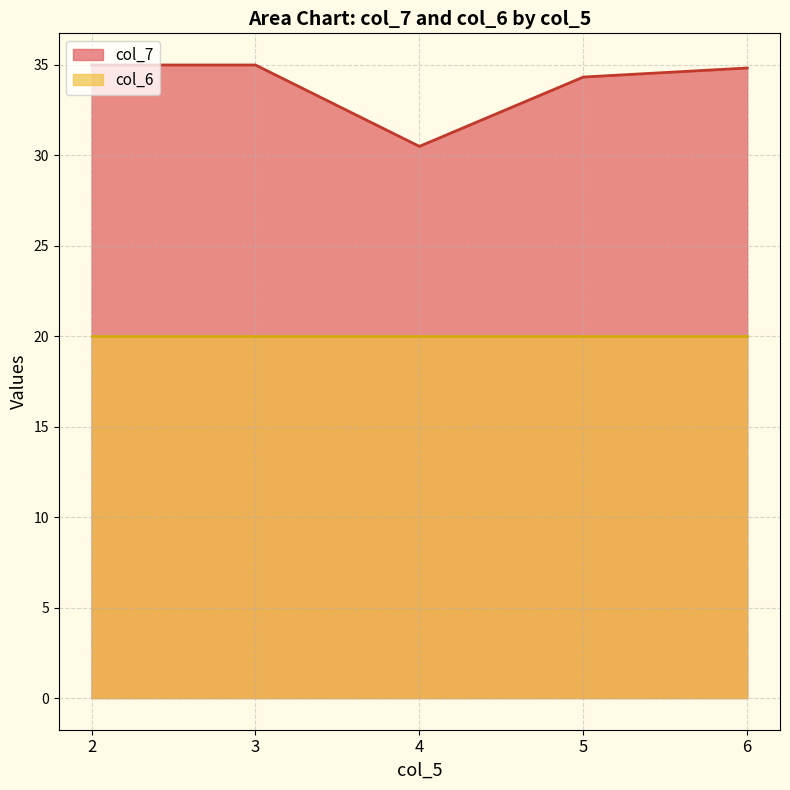

What is the total value across all series at 4?

50.5